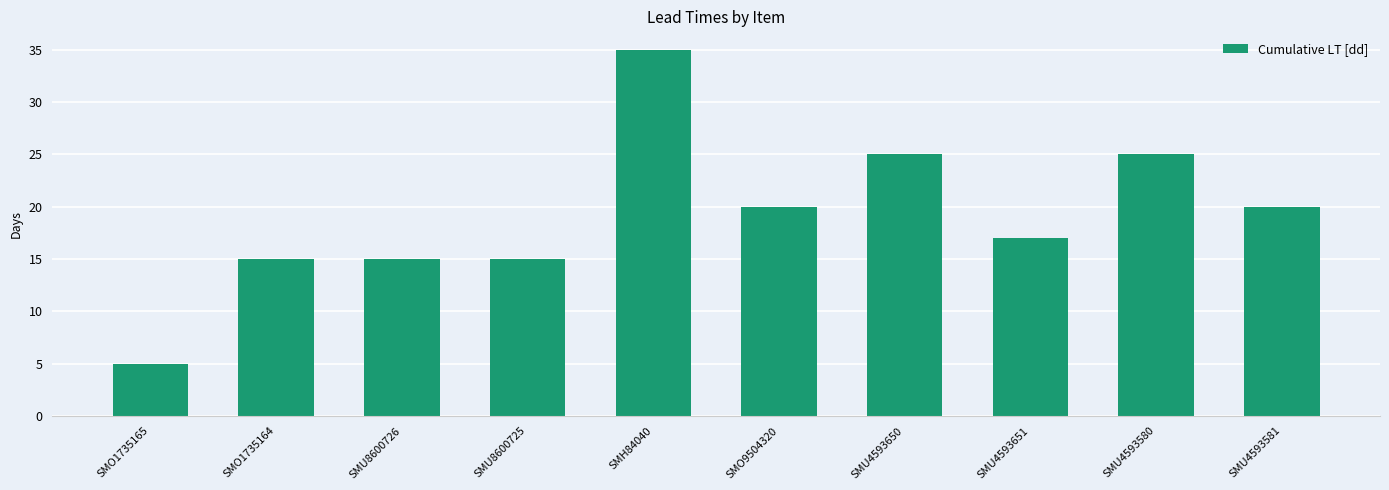

Reading right to left, extract all data points from this chart.

20	25	17	25	20	35	15	15	15	5